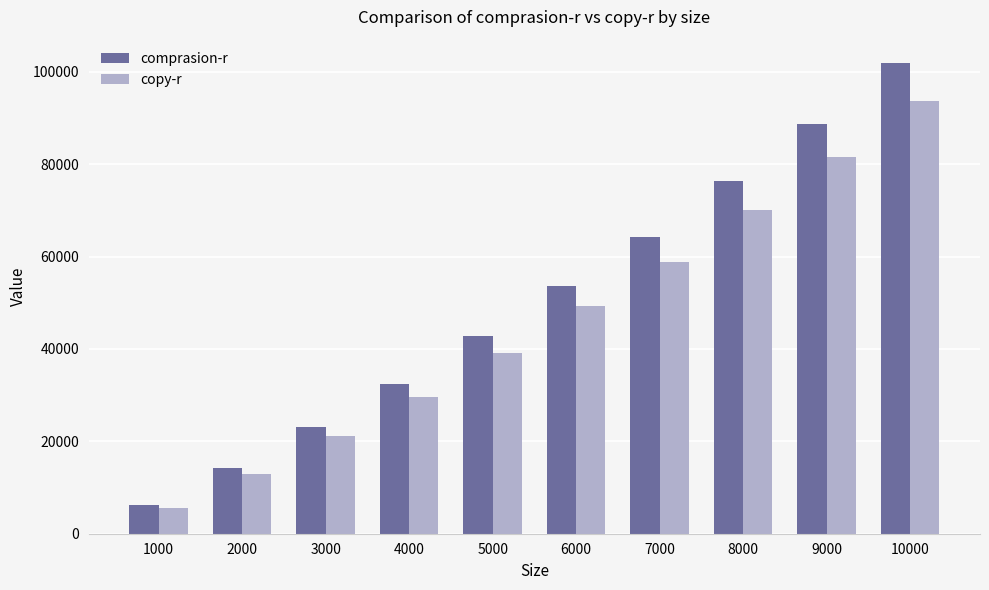

What are all the series names shown in the legend?

comprasion-r, copy-r